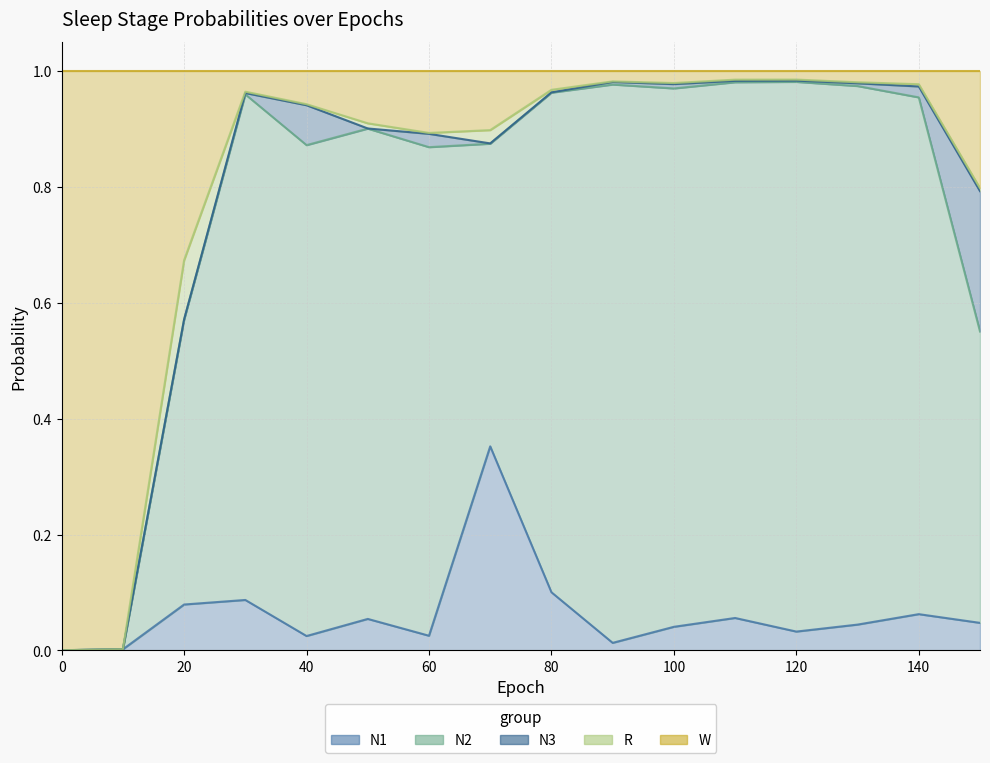

What are all the series names shown in the legend?

N1, N2, N3, R, W